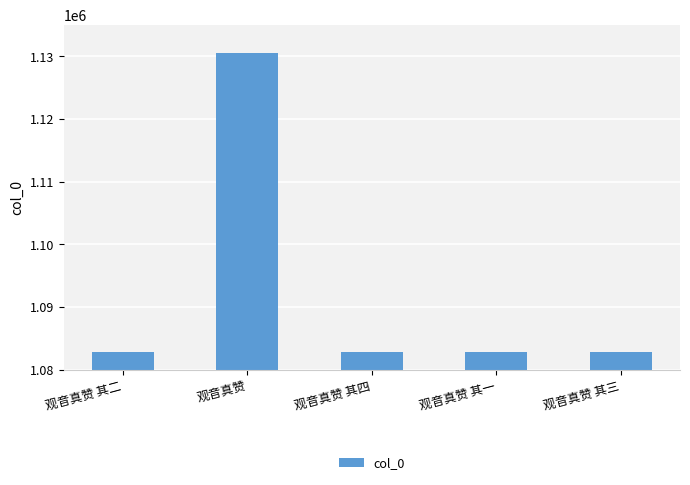

True or false: the data shows 632216 at 观音真赞.

False